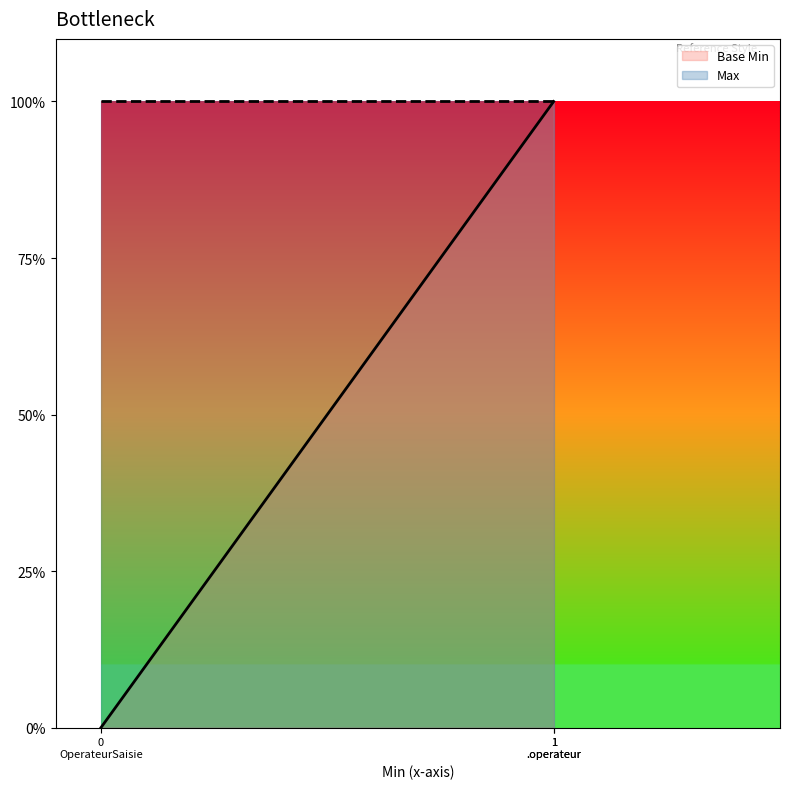

How many positive values are there?

2